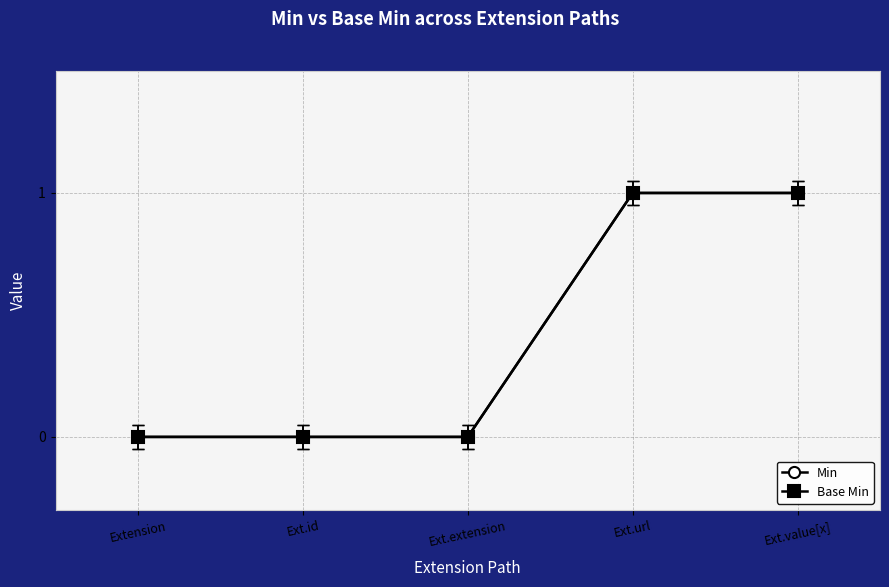

Does the chart have visible grid lines?

Yes